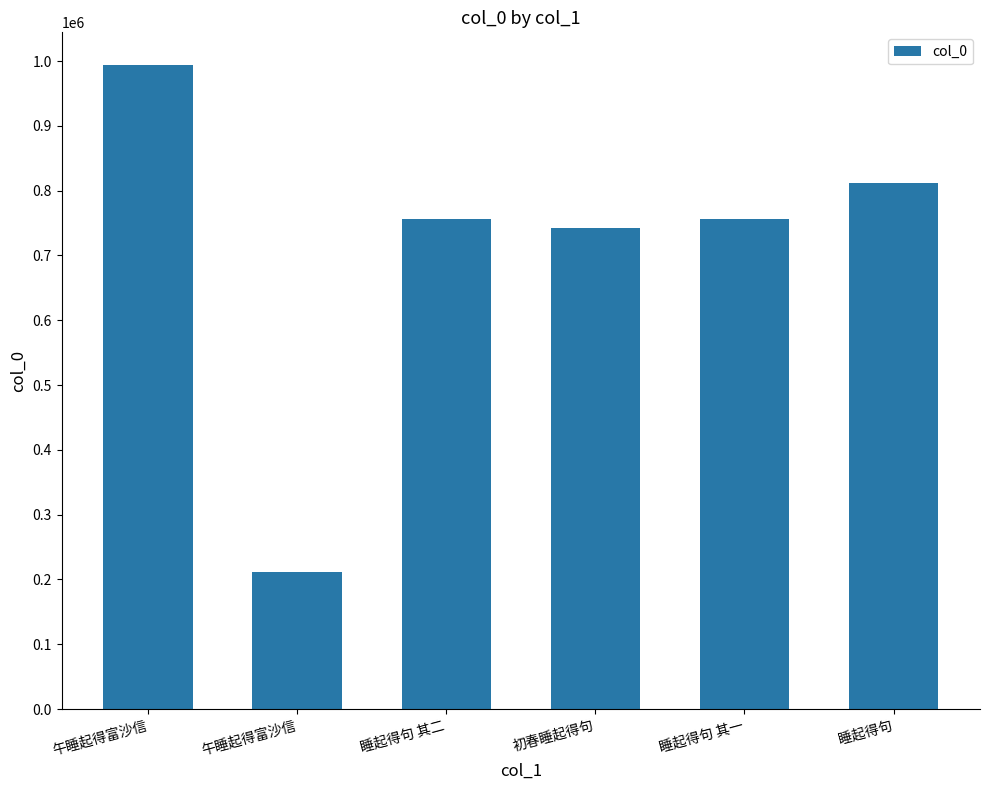

What is the maximum value shown in the chart?

994671